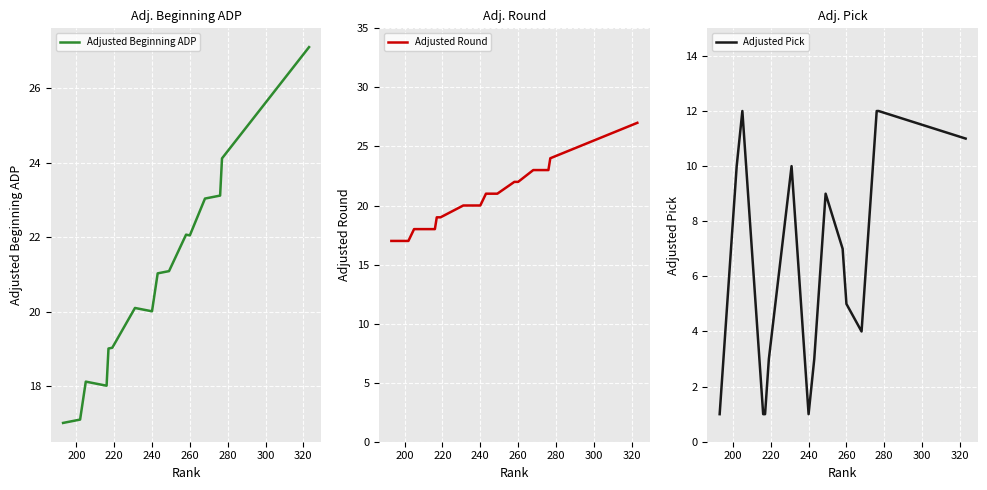

What is the greatest value displayed?

27.1